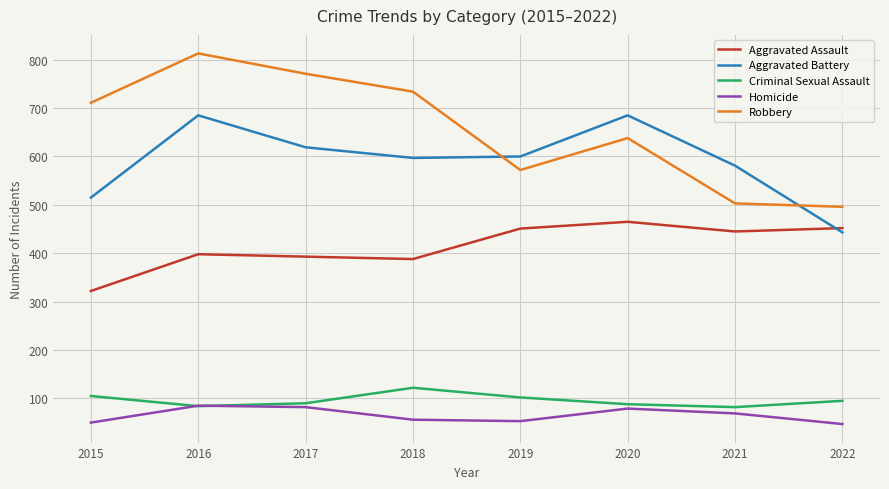

The value of Criminal Sexual Assault at 2021 is 131. True or false?

False